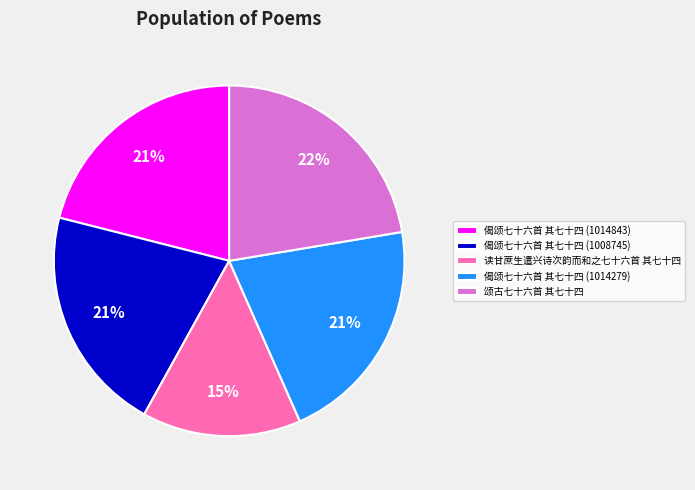

Is there any slice that represents more than half of the pie?

No